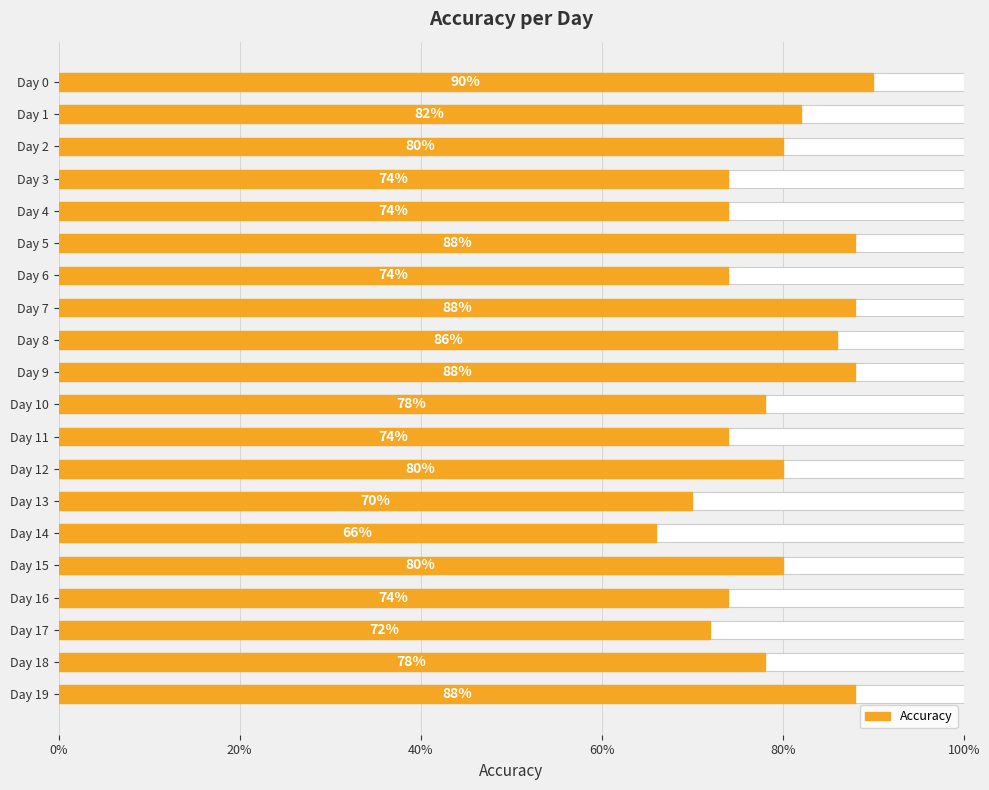

Does the chart contain stacked bars?

No